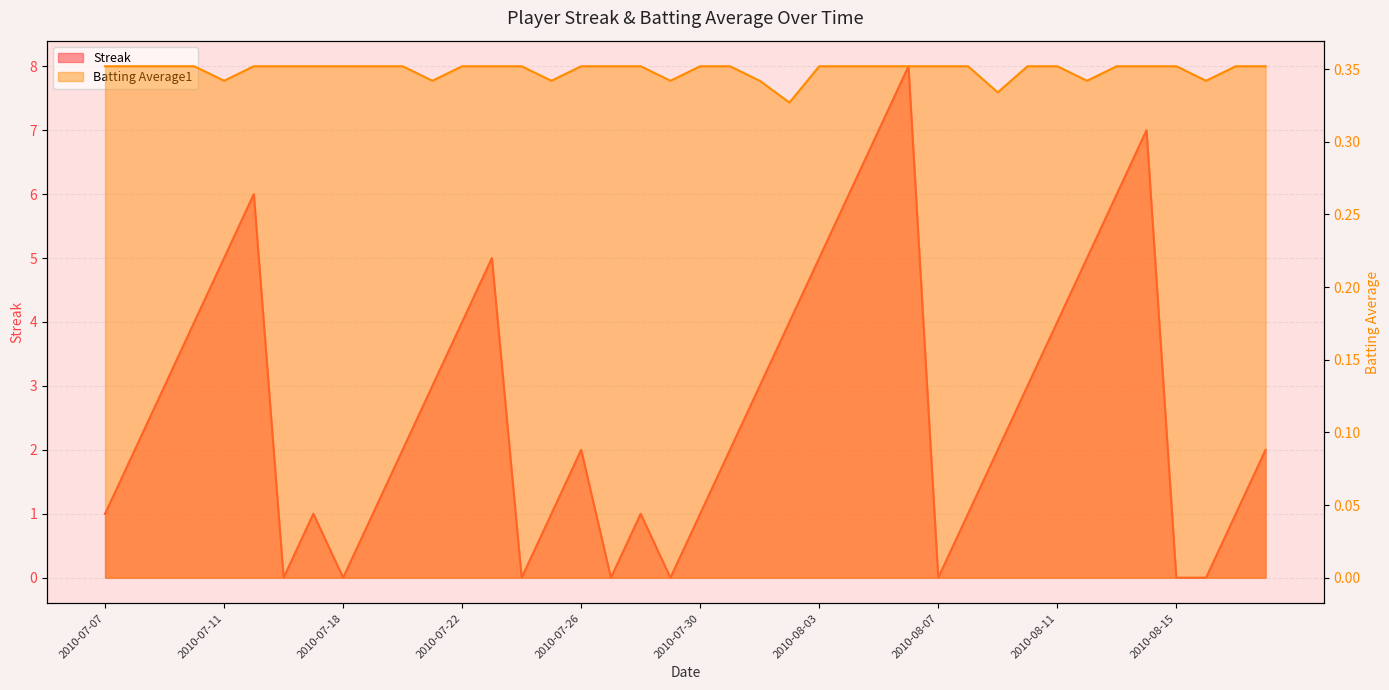

Which series has the largest total across all categories?

Streak